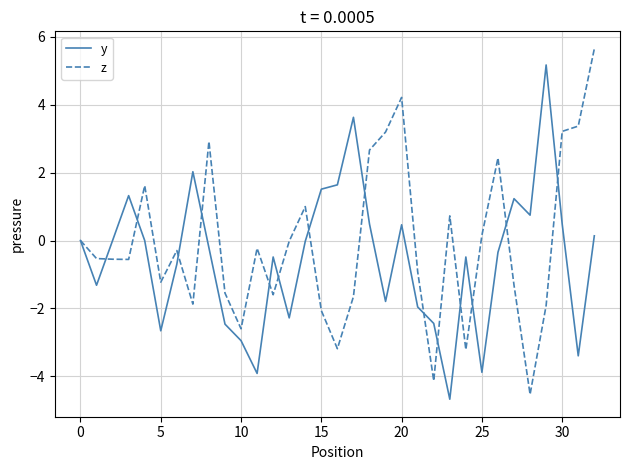

List the series in order of their peak value, lowest first.

y, z